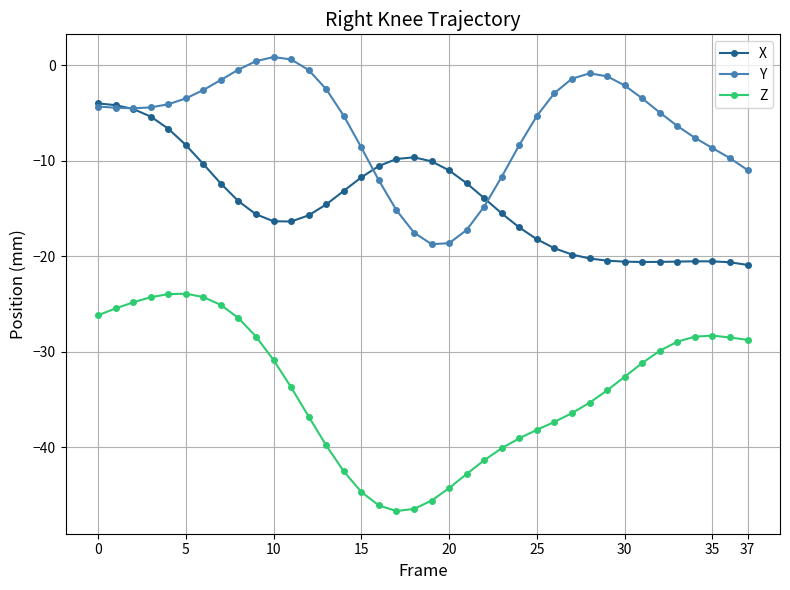

What is the value of the Z point at the 30th from the left?

-34.1